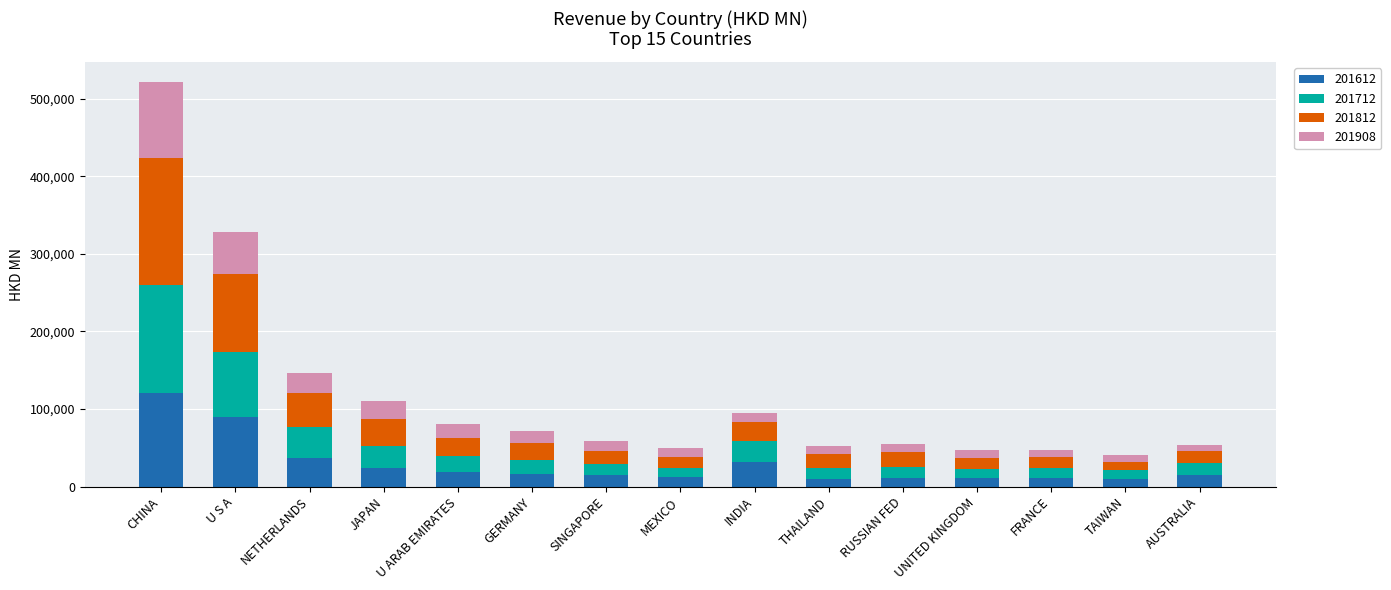

What is the difference between the second highest and second lowest values in the 201612 series?

79242.1